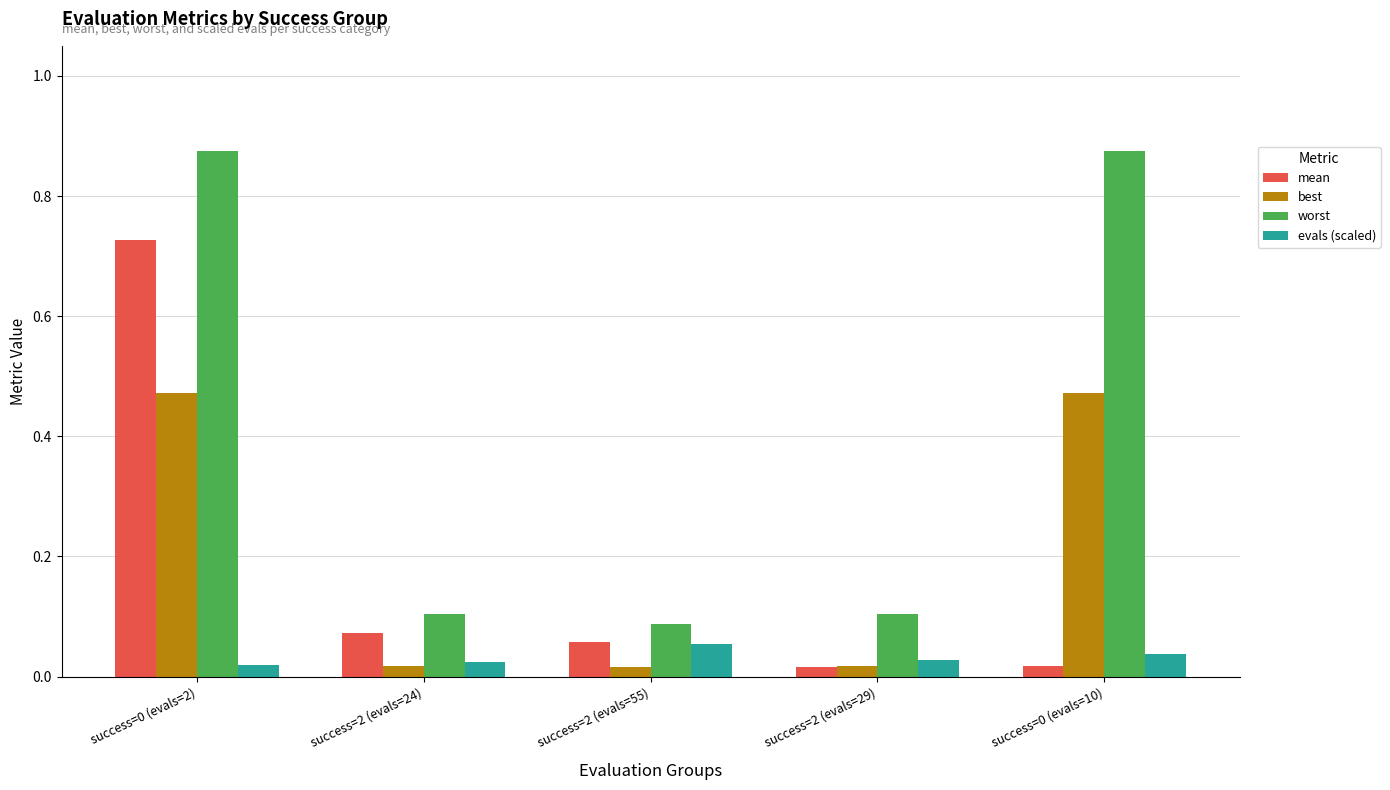

Which series has the largest range (max minus min)?

worst